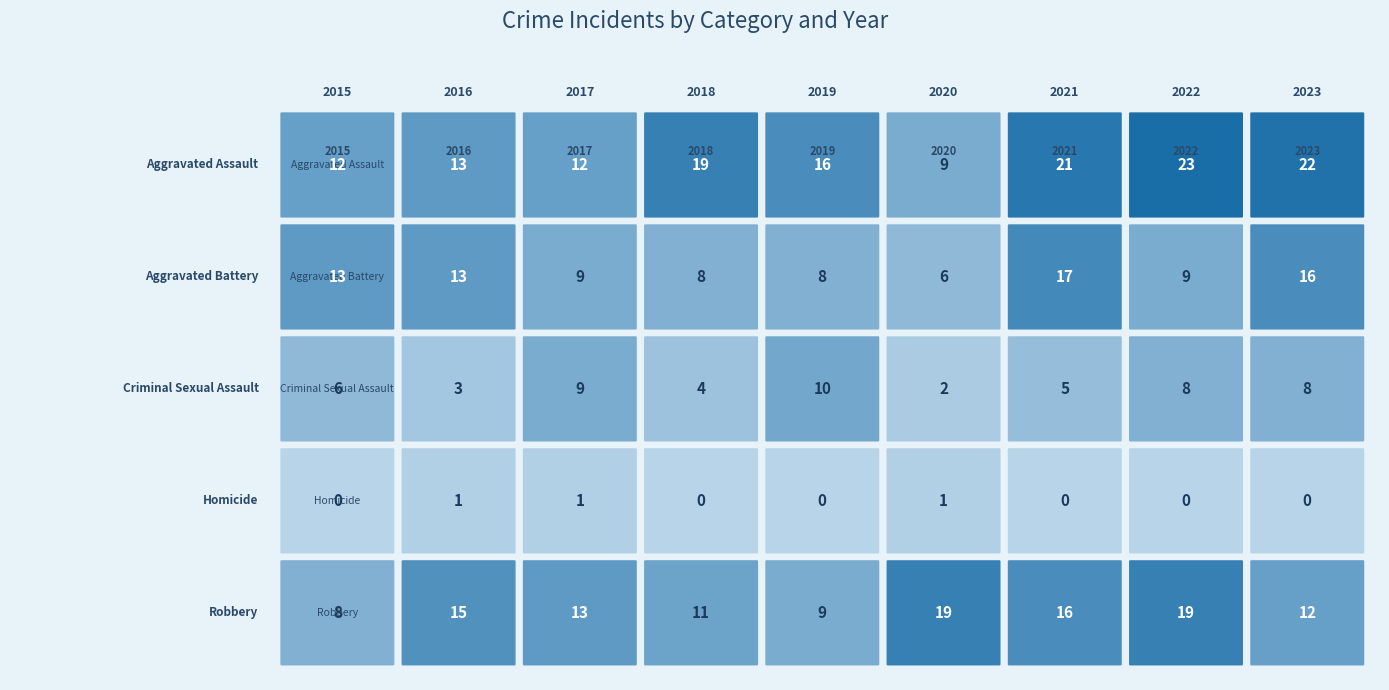

The Aggravated Assault series shows 12 at 2015. True or false?

True